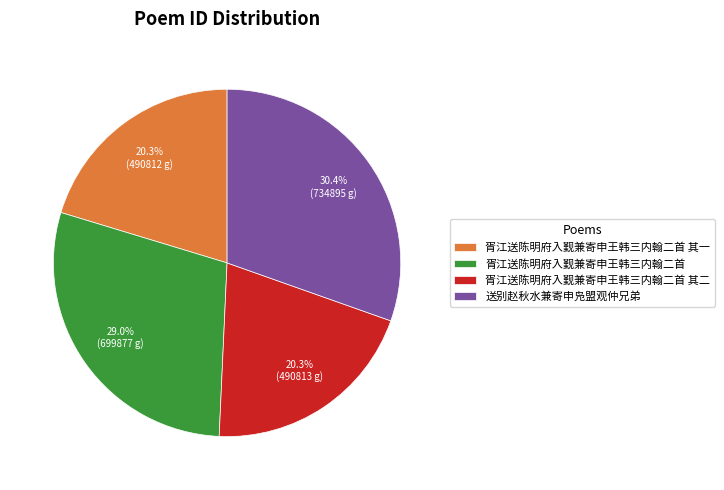

Is the sum of 胥江送陈明府入觐兼寄申王韩三内翰二首 其一 and 胥江送陈明府入觐兼寄申王韩三内翰二首 其二 greater than half?

No